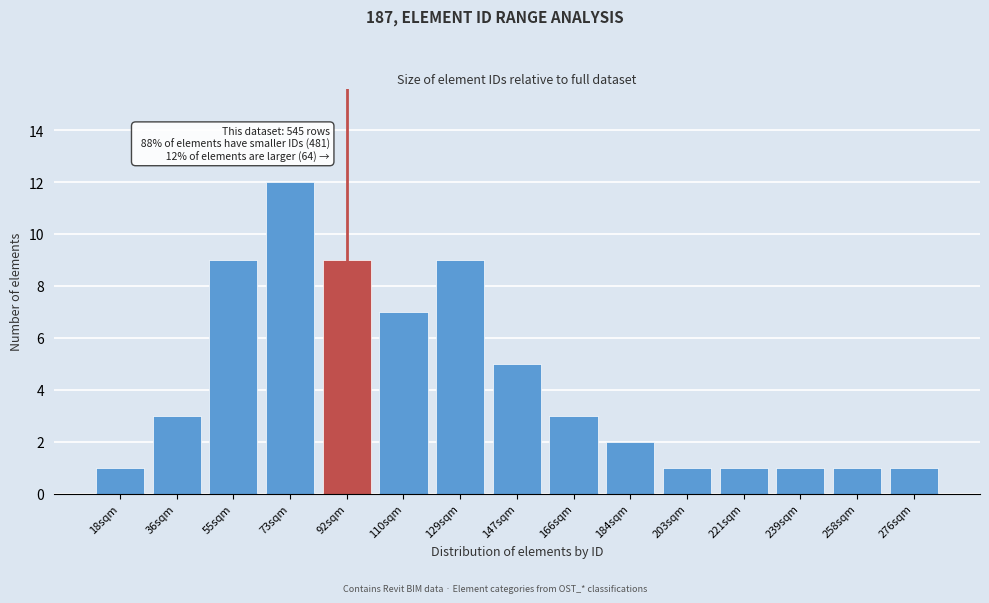

Reading left to right, transcribe all the data shown in this chart.

18sqm=1	36sqm=3	55sqm=9	73sqm=12	92sqm=9	110sqm=7	129sqm=9	147sqm=5	166sqm=3	184sqm=2	203sqm=1	221sqm=1	239sqm=1	258sqm=1	276sqm=1